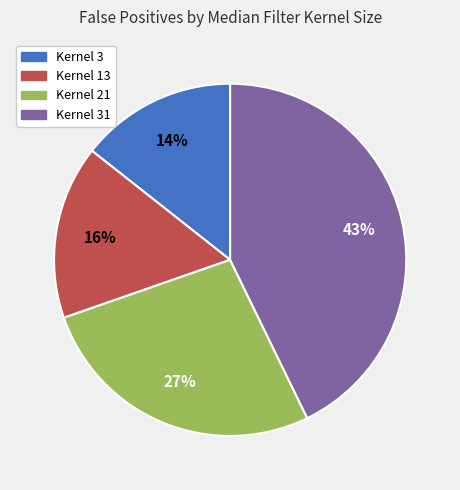

The Kernel 13 slice represents 23% of the pie. True or false?

False